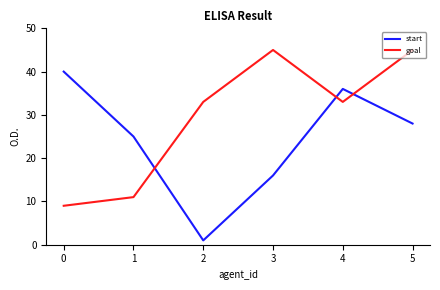

Reading right to left, transcribe all the data shown in this chart.

start: 5=28	4=36	3=16	2=1	1=25	0=40
goal: 5=45	4=33	3=45	2=33	1=11	0=9